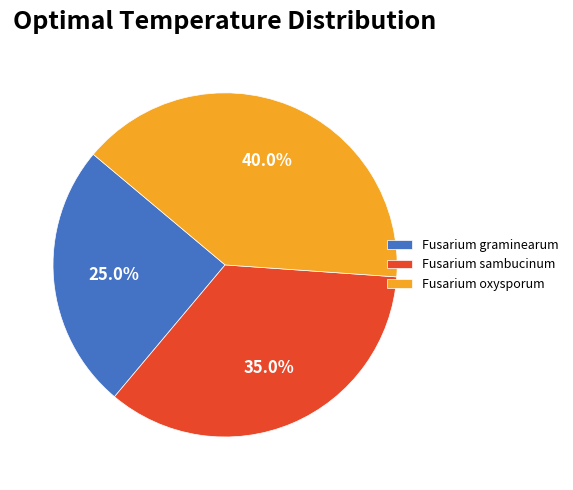

What percentage do Fusarium sambucinum and Fusarium graminearum together represent?

60.0%